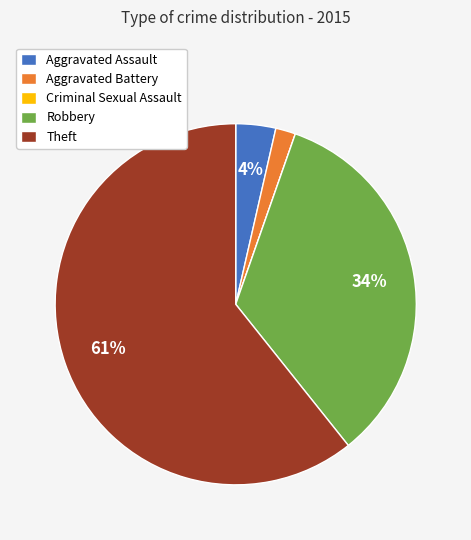

To the nearest percent, what is the average slice percentage?

20%